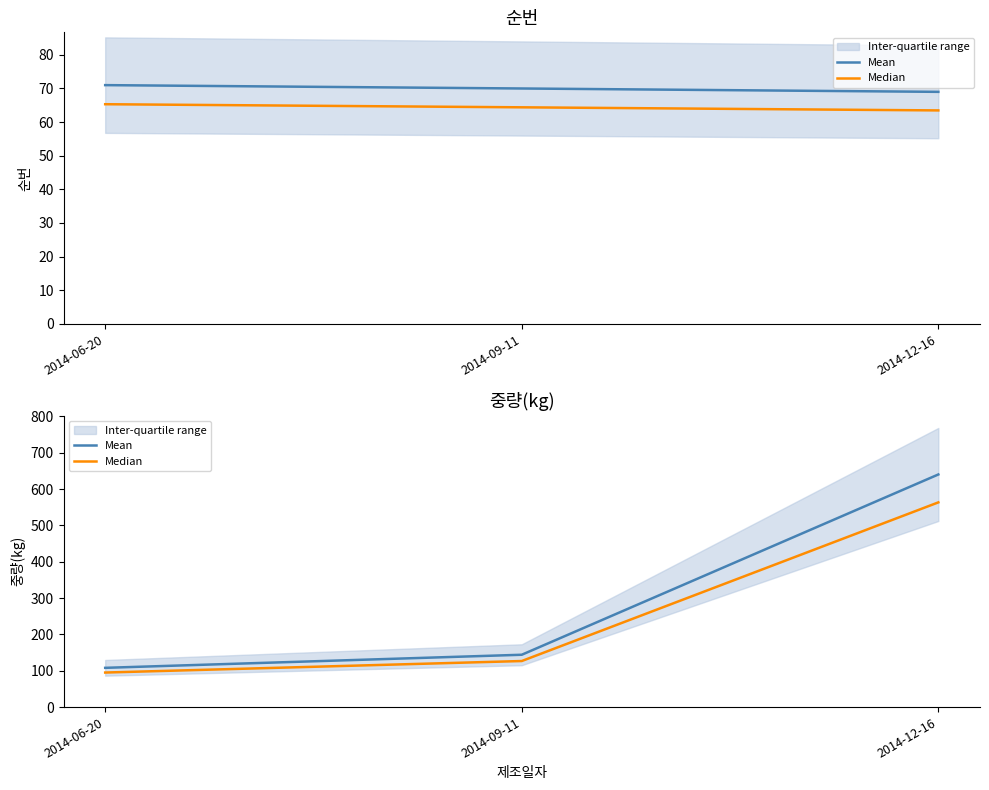

Reading left to right, what are all the values shown in this chart?

Mean: 108.0	144.0	640.0
Median: 95.0	126.7	563.2